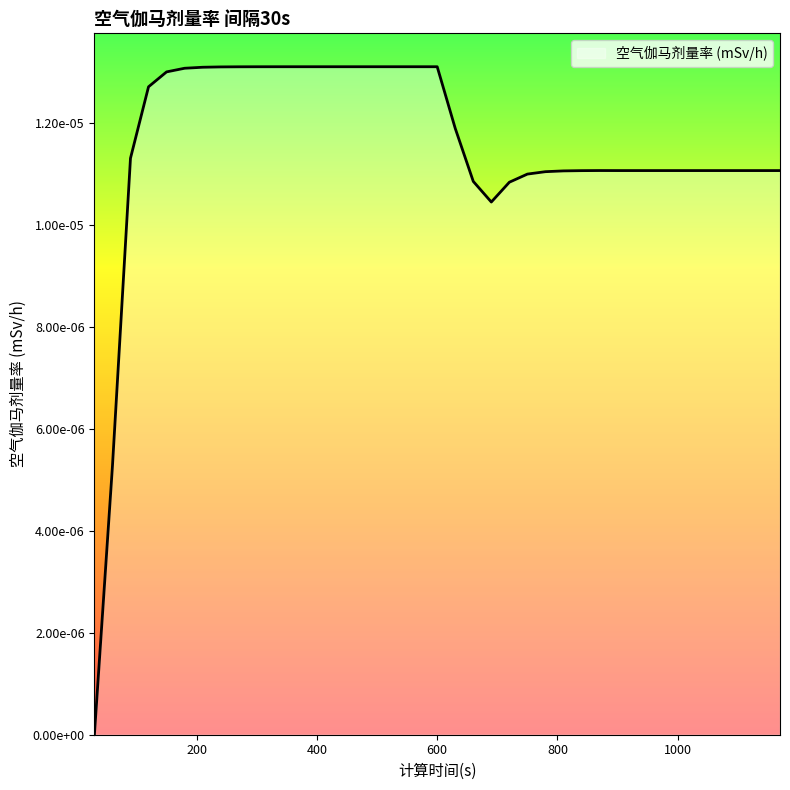

Does the chart have visible grid lines?

No